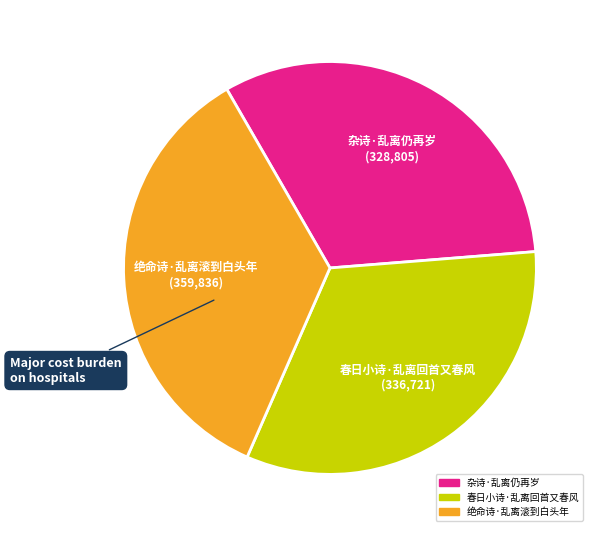

Between 杂诗·乱离仍再岁 and 绝命诗·乱离滚到白头年, which is larger?

绝命诗·乱离滚到白头年